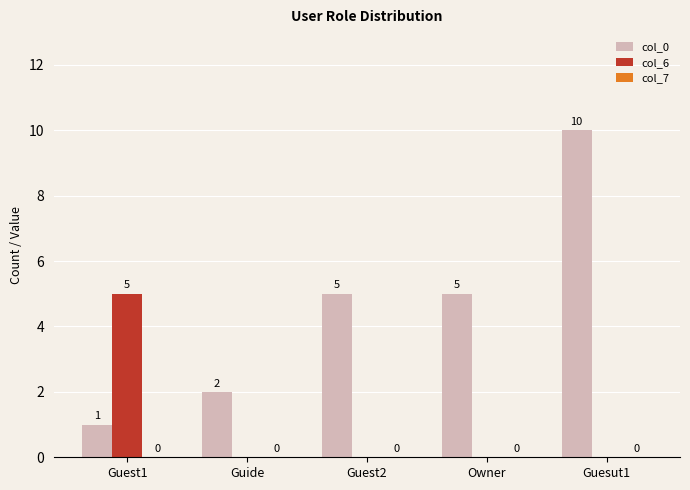

The col_6 series shows 2 at Owner. True or false?

False